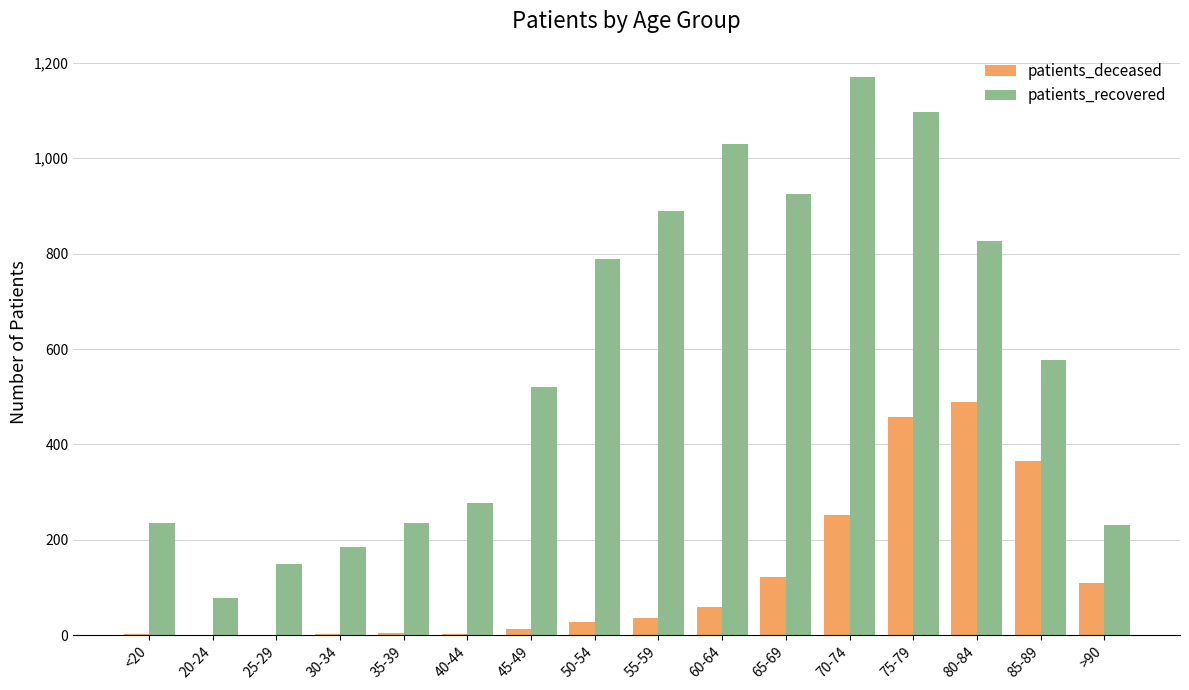

At which category does the chart reach its peak across all series?

70-74